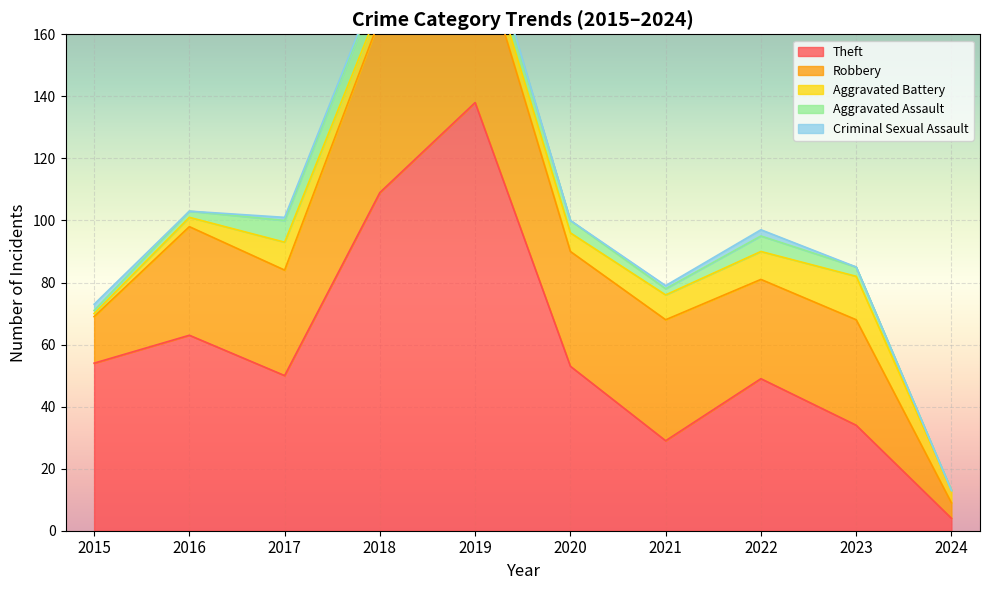

True or false: Aggravated Battery and Robbery intersect in this chart.

False